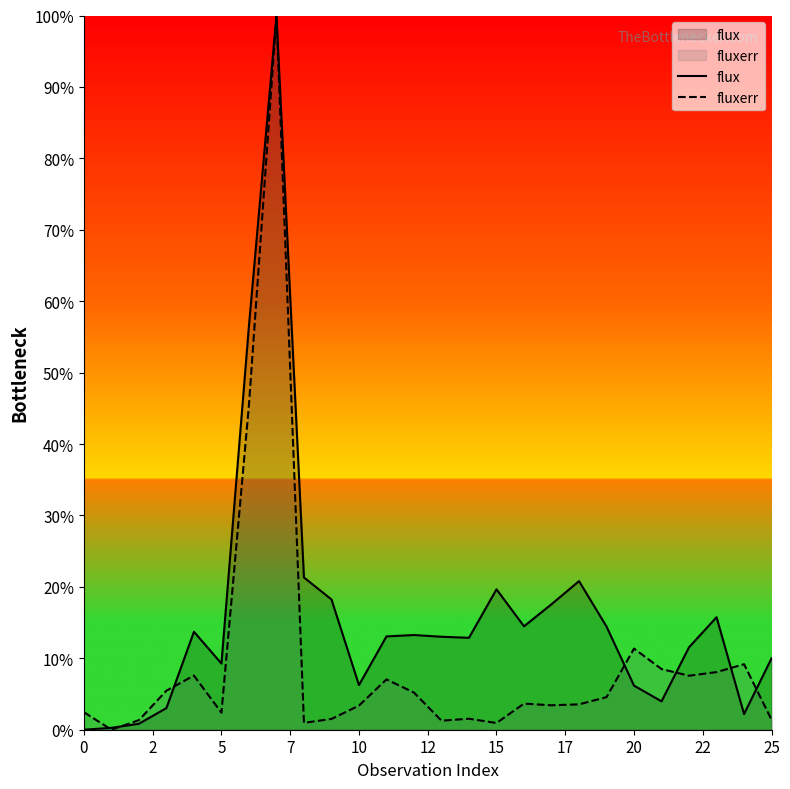

What is the difference between the second highest and second lowest values in the flux series?

56.3